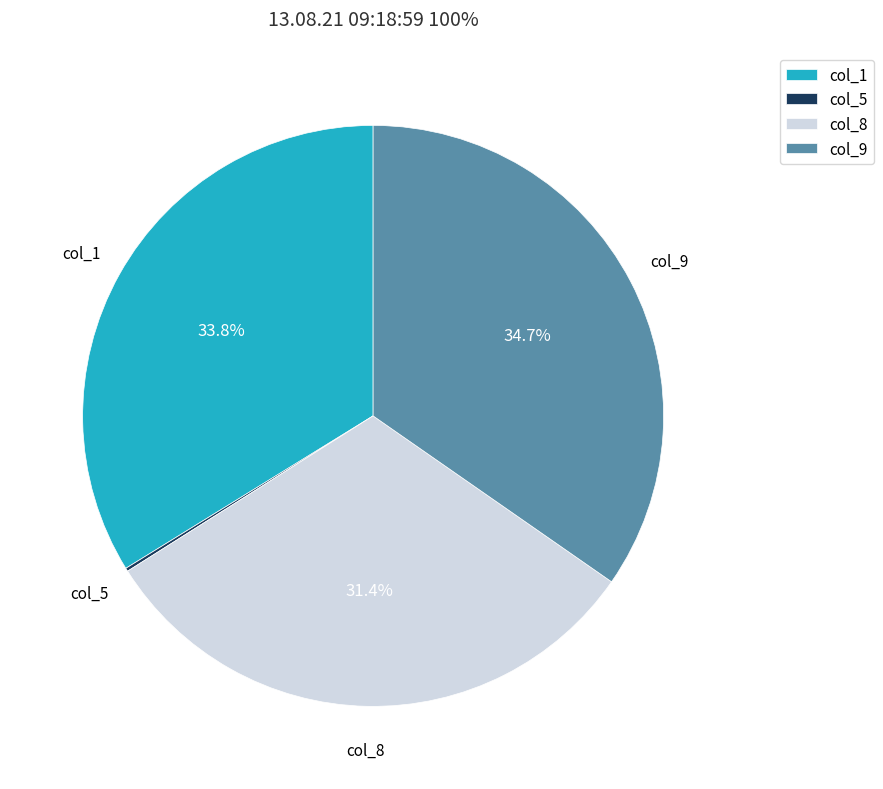

Which category has the biggest portion of the pie?

col_9